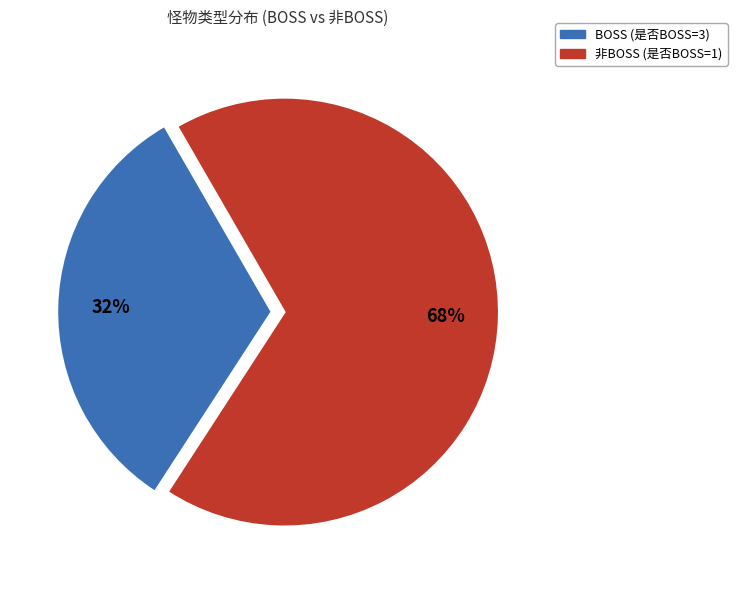

The BOSS (是否BOSS=3) slice represents 43% of the pie. True or false?

False